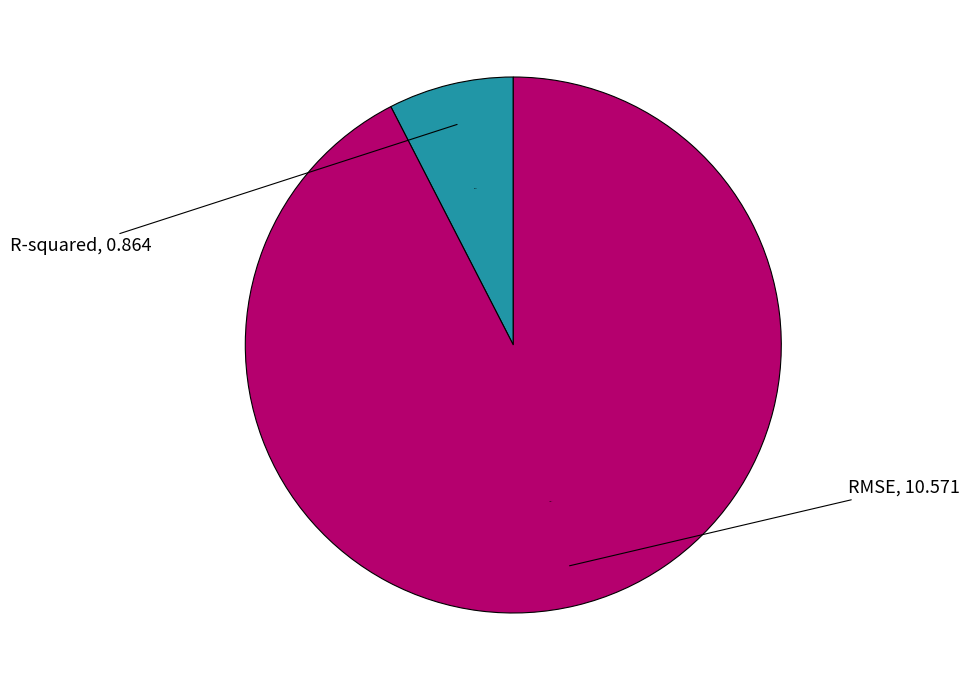

Is there any slice that represents more than half of the pie?

Yes